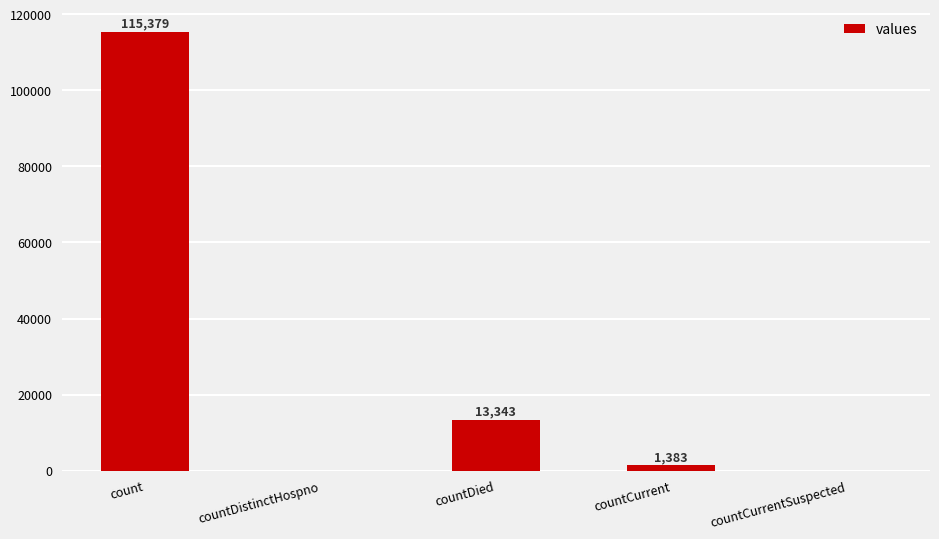

What is the average value?

26021